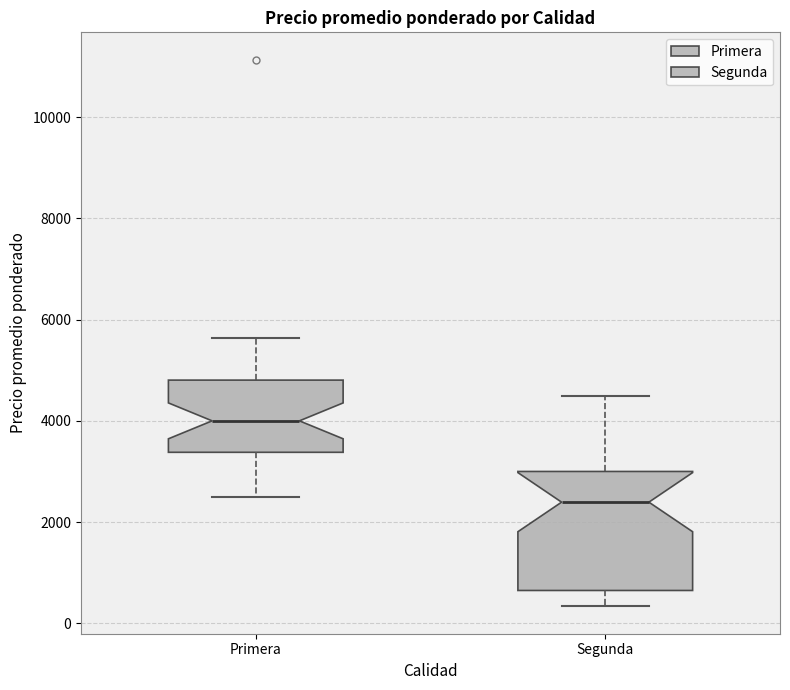

Comparing the boxes themselves (not the whiskers), which one is the tallest?

Segunda